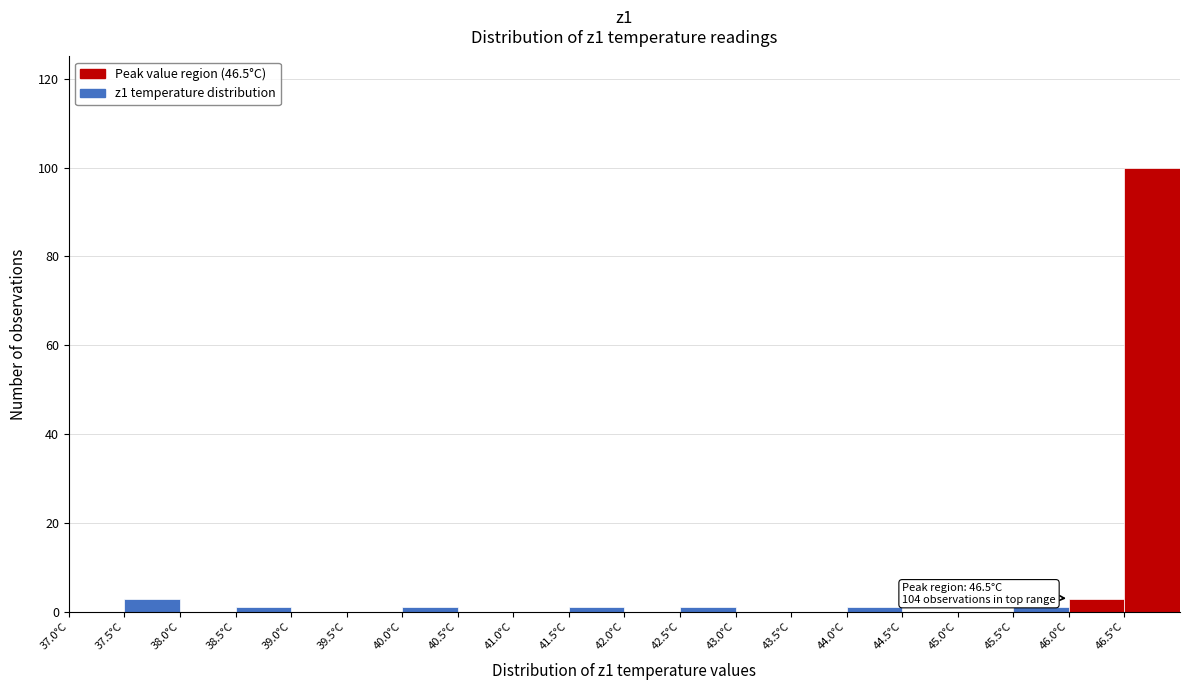

Which range on the x-axis has the tallest bar?

46.5 to 47.0